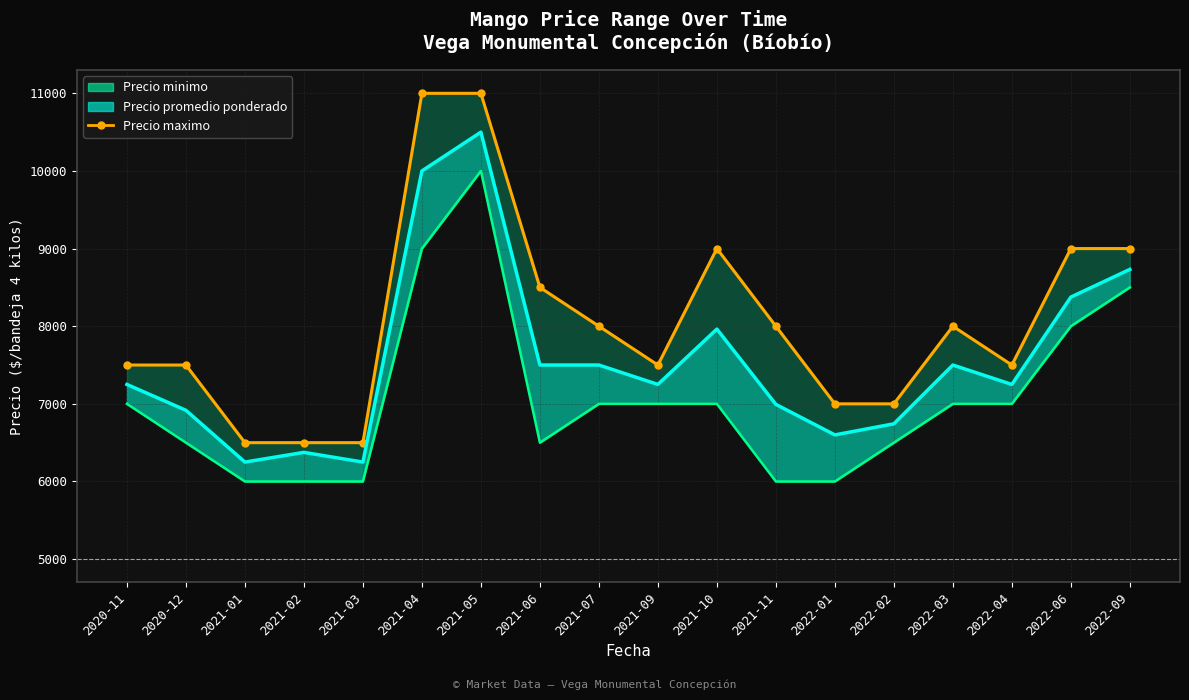

Count the number of categories in the chart.

18